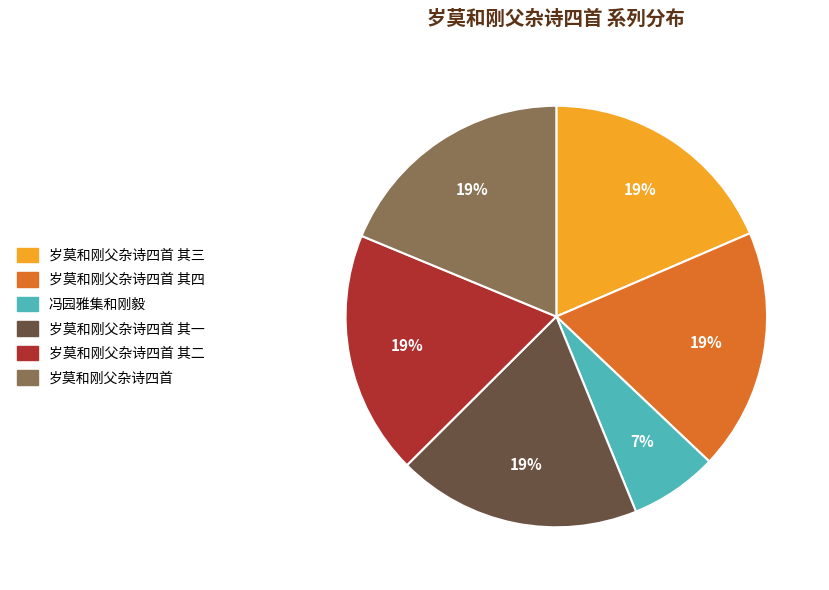

Is there any slice that represents more than half of the pie?

No